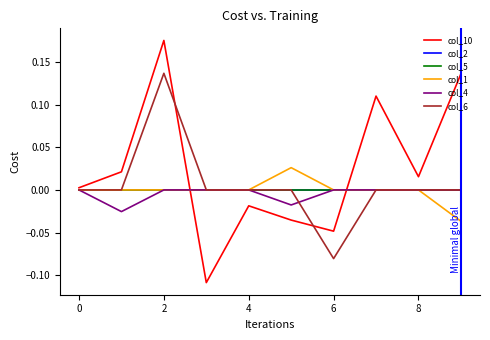

Does the chart display data point markers on the line(s)?

No